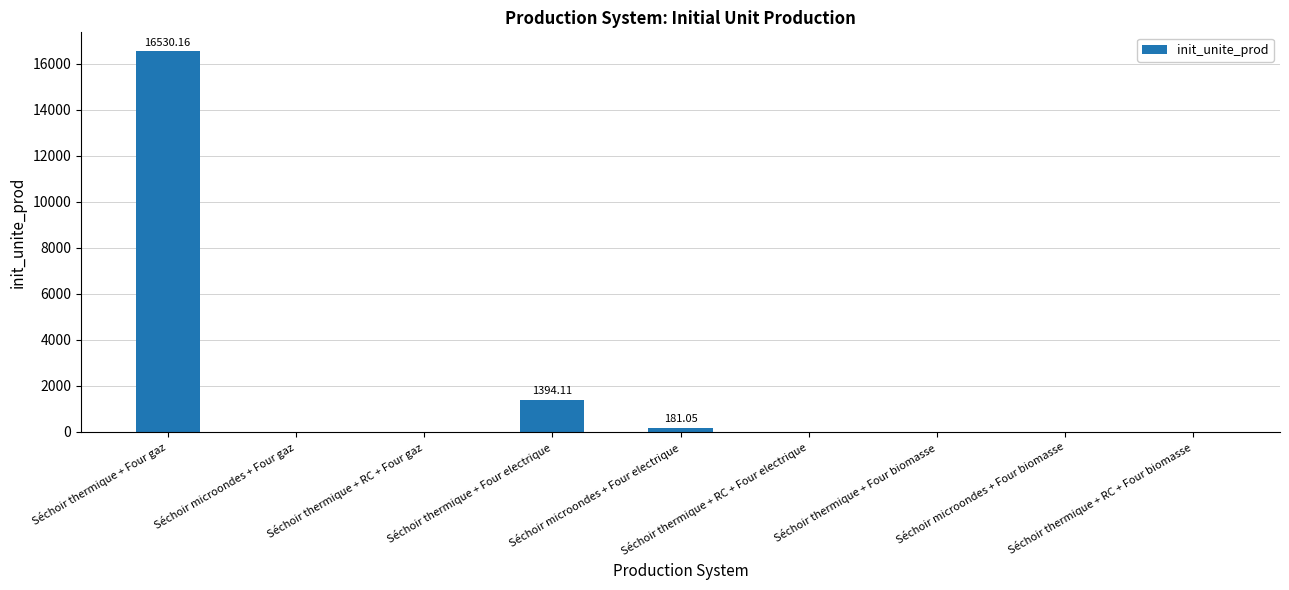

Reading left to right, list all the values displayed in this chart.

Séchoir thermique + Four gaz=16530.2	Séchoir microondes + Four gaz=0.0	Séchoir thermique + RC + Four gaz=0.0	Séchoir thermique + Four electrique=1394.1	Séchoir microondes + Four electrique=181.1	Séchoir thermique + RC + Four electrique=0.0	Séchoir thermique + Four biomasse=0.0	Séchoir microondes + Four biomasse=0.0	Séchoir thermique + RC + Four biomasse=0.0